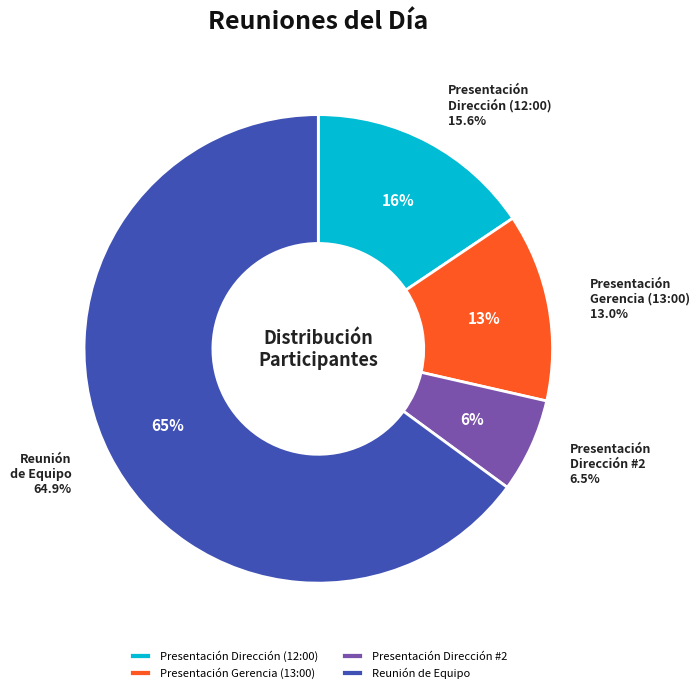

What is the change in value from Presentación Dirección (12:00) to Presentación Gerencia (13:00)?

-2